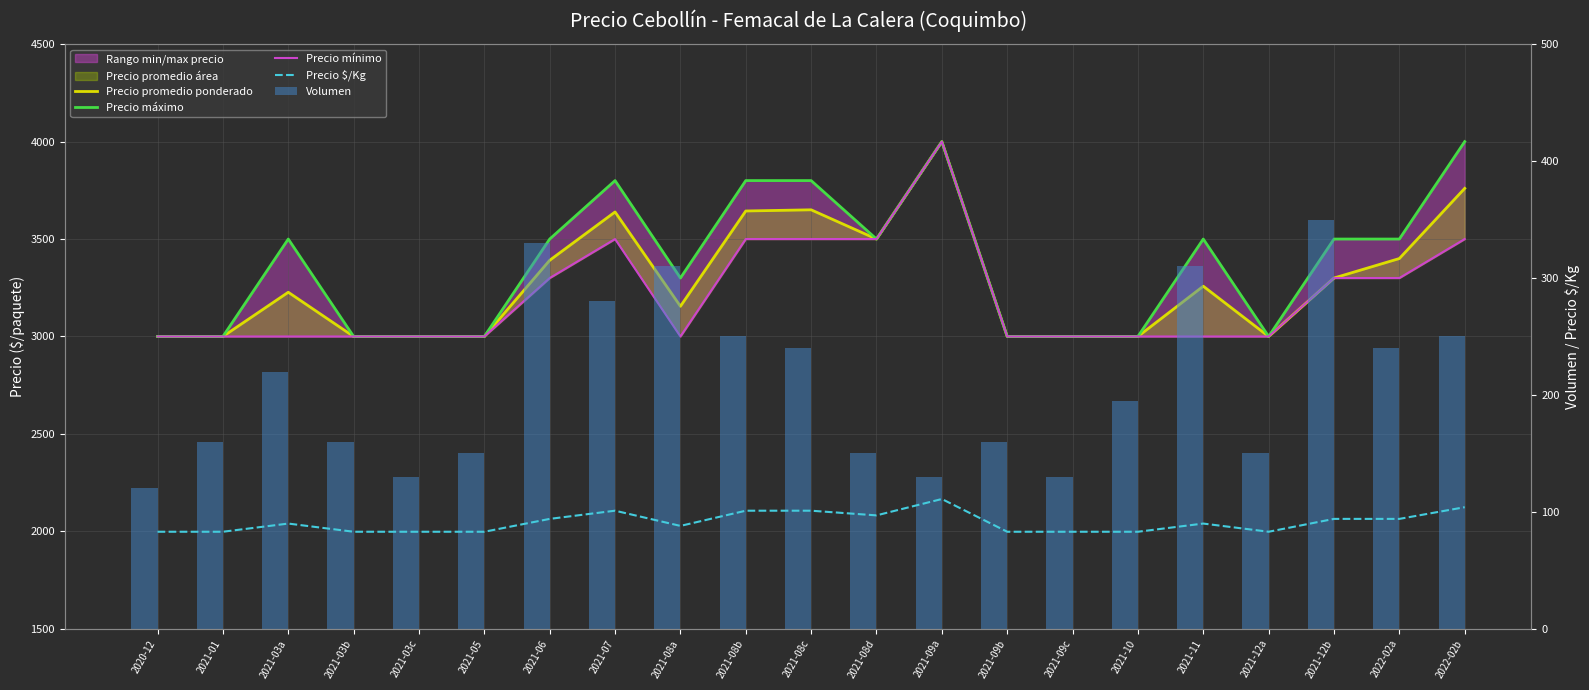

Read the Precio mínimo value at 2021-03c, to the nearest 50.

3000